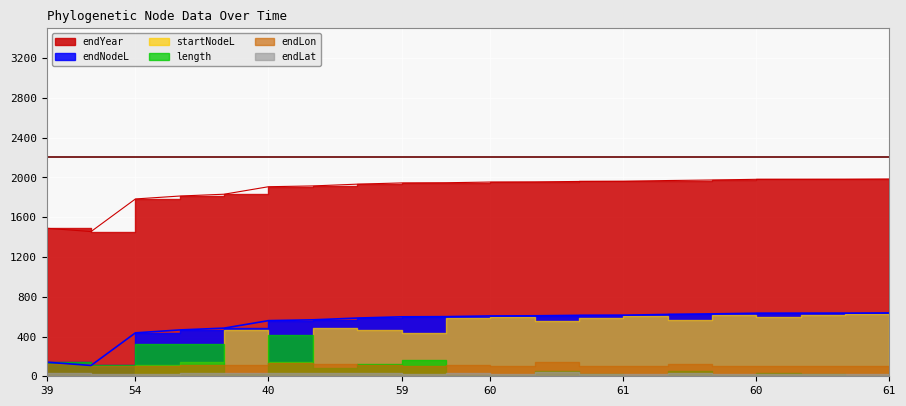

What is the sum of all length values?

1972.3